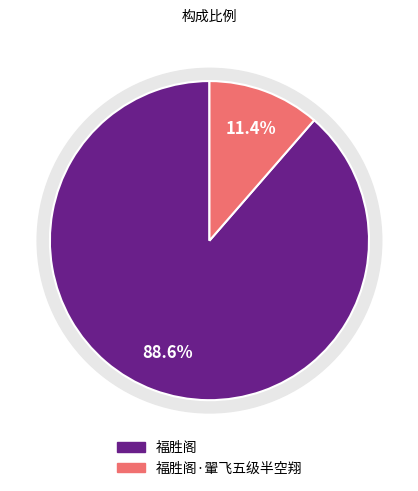

What percentage is the 福胜阁·翬飞五级半空翔 slice, to the nearest percent?

11%